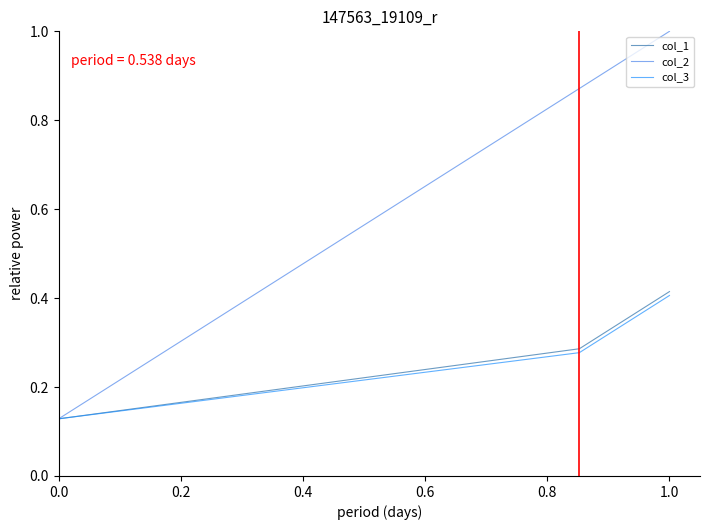

Rank the series by their maximum value, from highest to lowest.

col_2, col_1, col_3